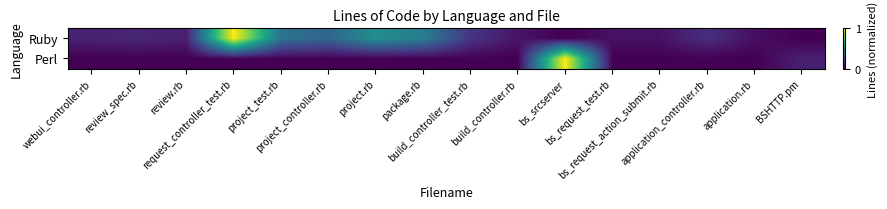

At how many categories does at least one series exceed 0?

16